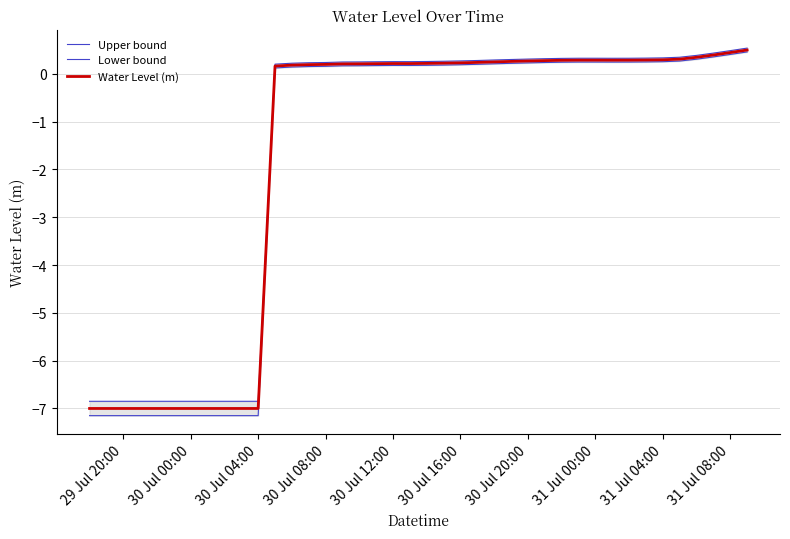

Which series has the largest range (max minus min)?

Lower bound